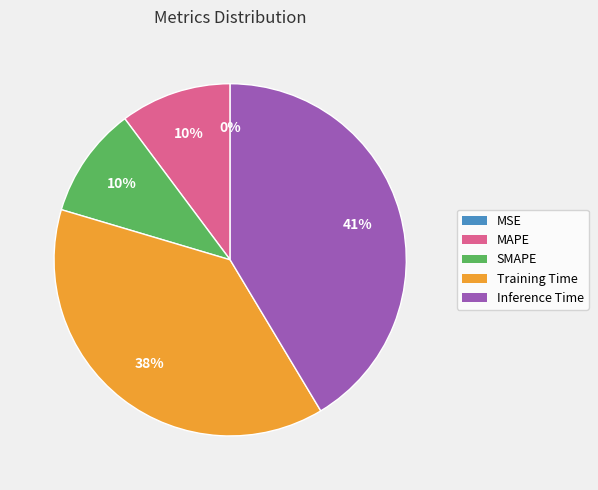

What percentage is the Inference Time slice, to the nearest percent?

41%